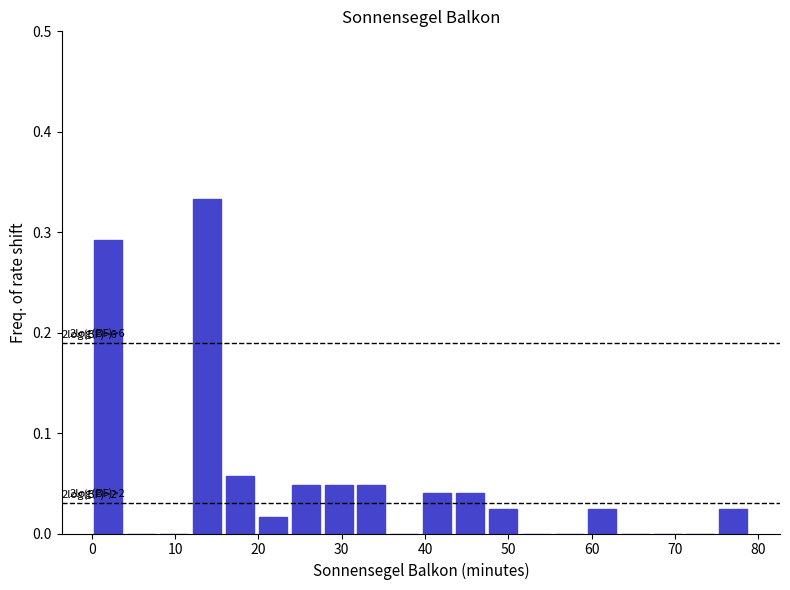

Around what value on the x-axis is the tallest bar? Give the approximate position of its centre, as read against the axis.

14